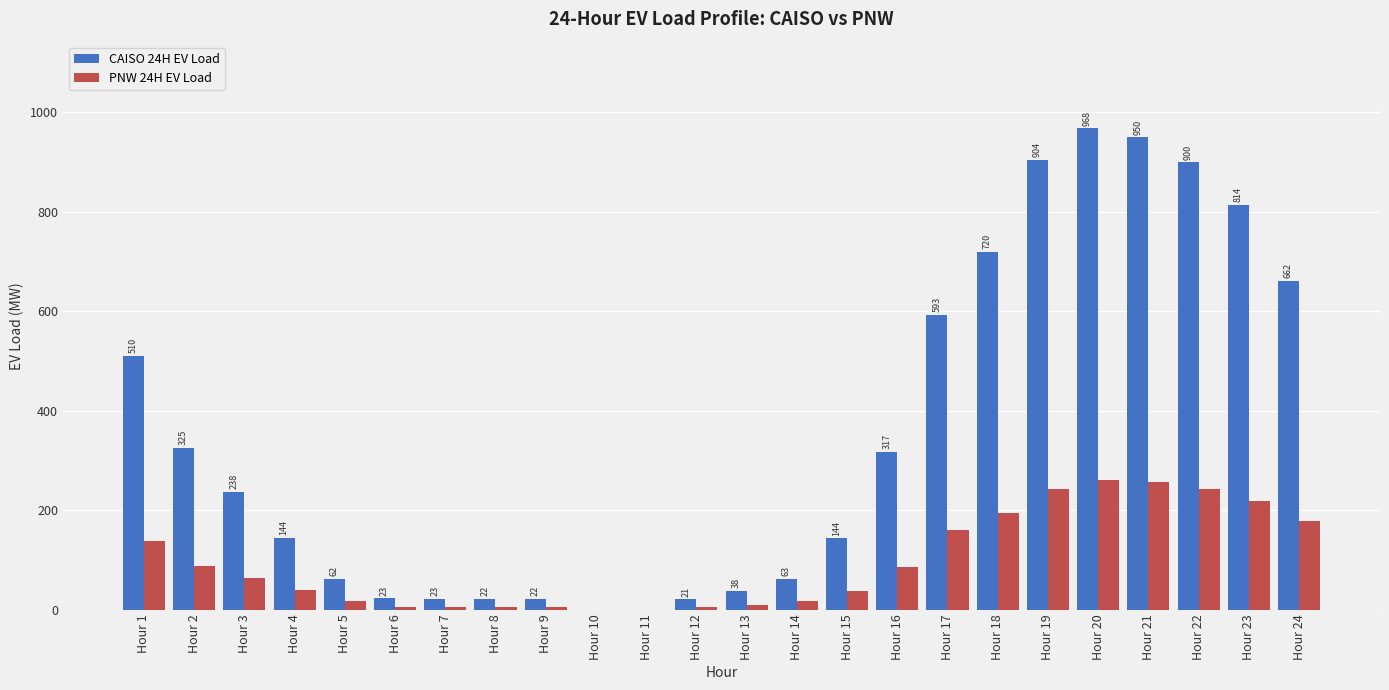

How many distinct data groups are displayed?

2